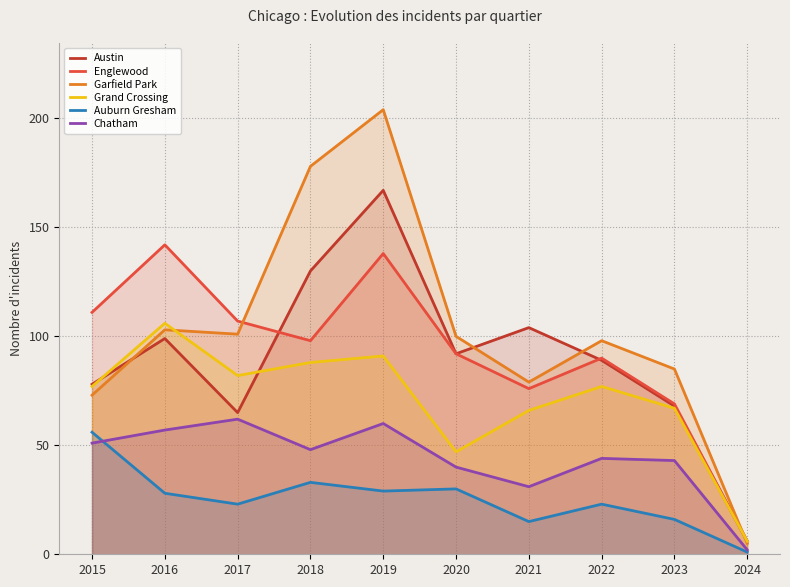

What is the maximum value for Auburn Gresham?

56